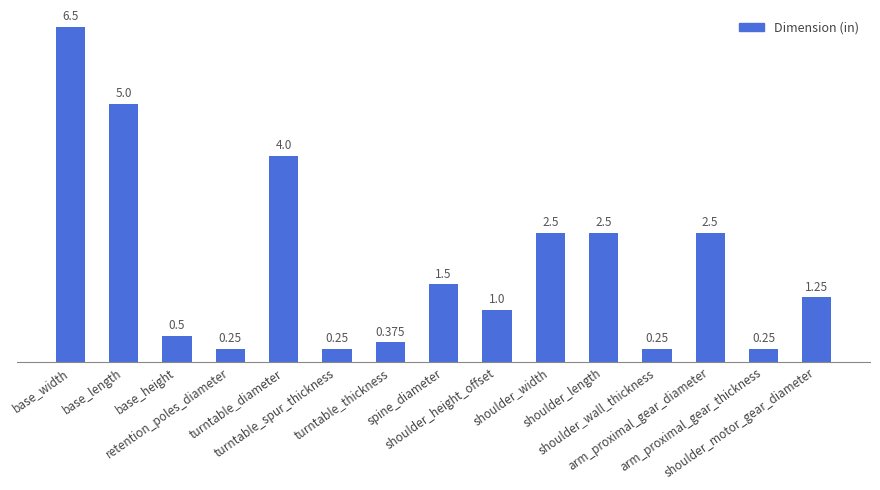

Are the bars horizontal?

No